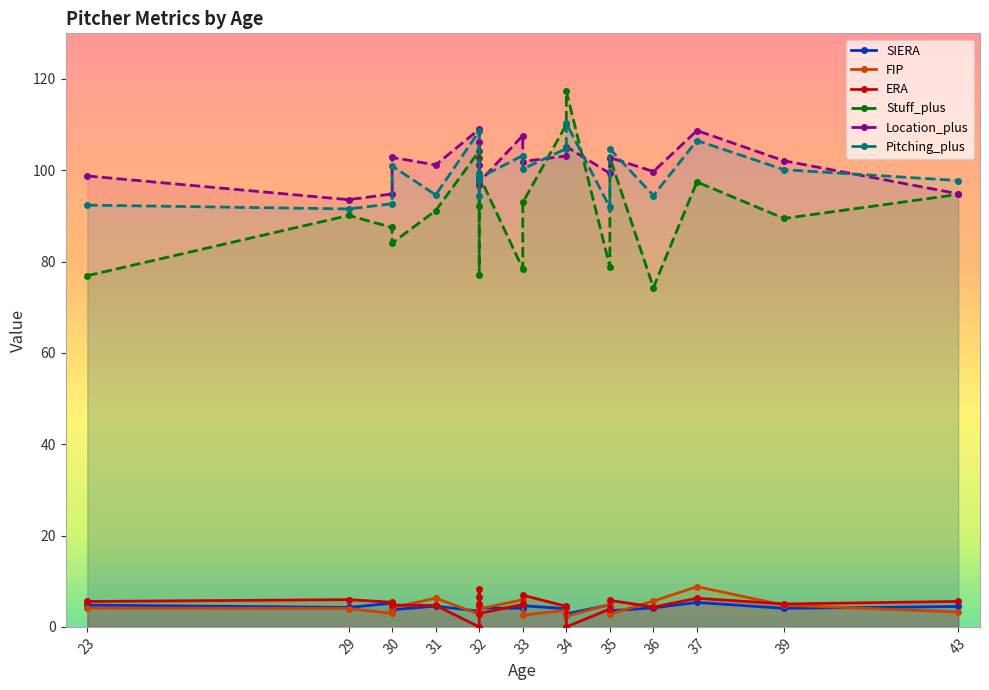

Which series has the widest spread of values?

Stuff_plus